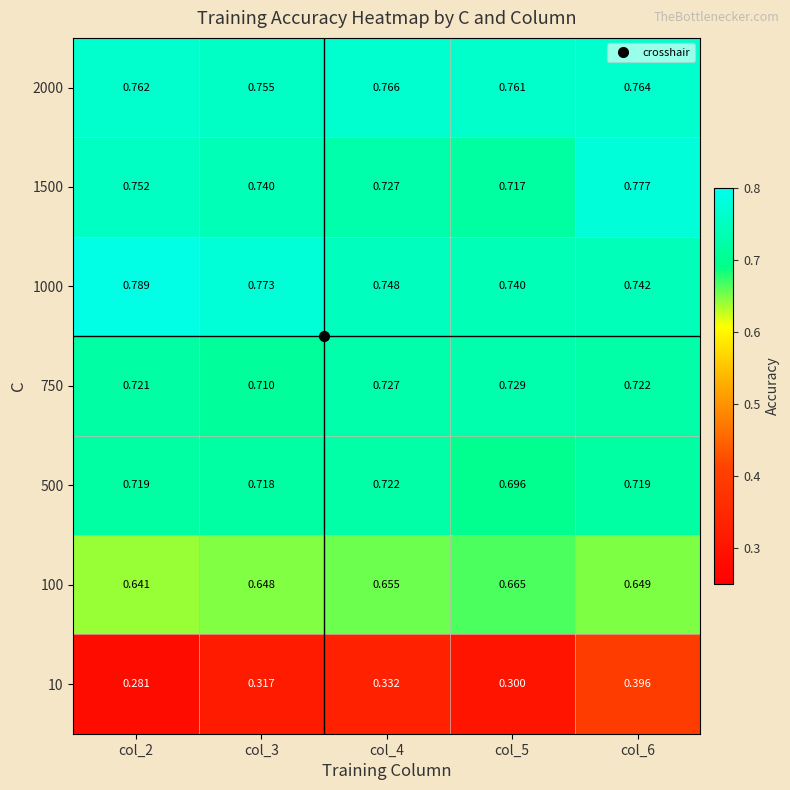

Is the value of 10 at col_3 greater than the value of 100 at col_4?

No